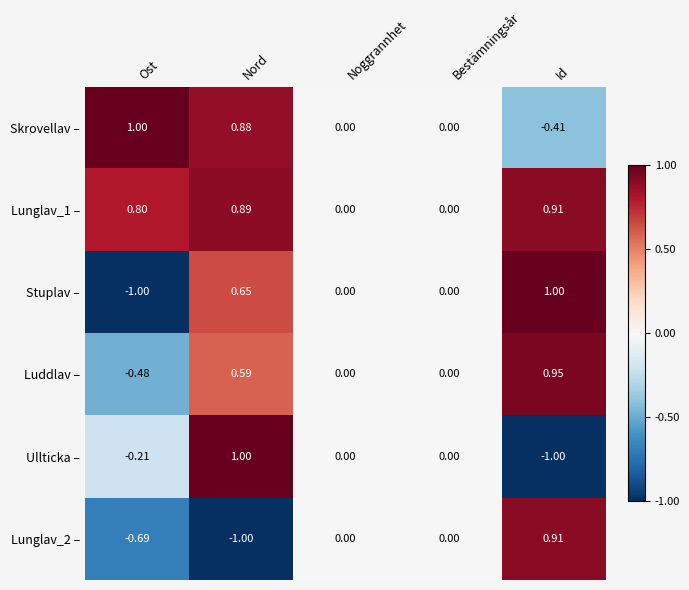

At which category is the sum across all series the highest?

Nord